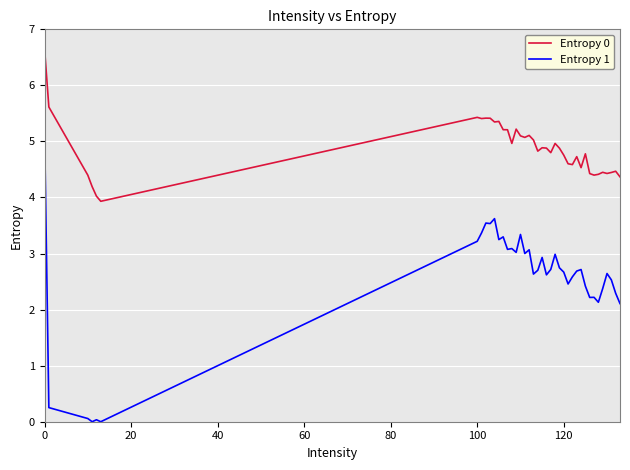

True or false: Entropy 1 and Entropy 0 cross at least once.

False